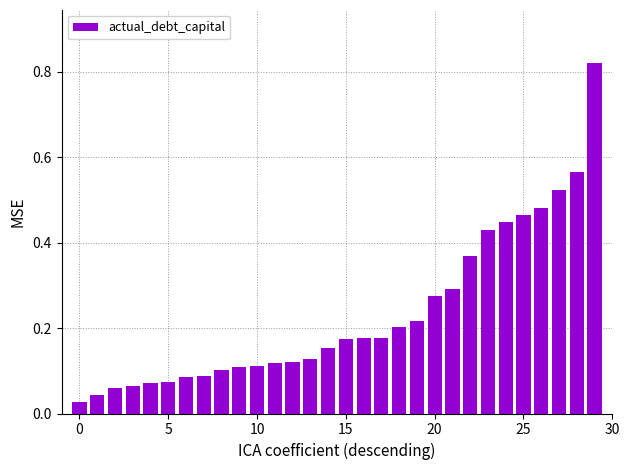

What is the sum of all values?

7.0